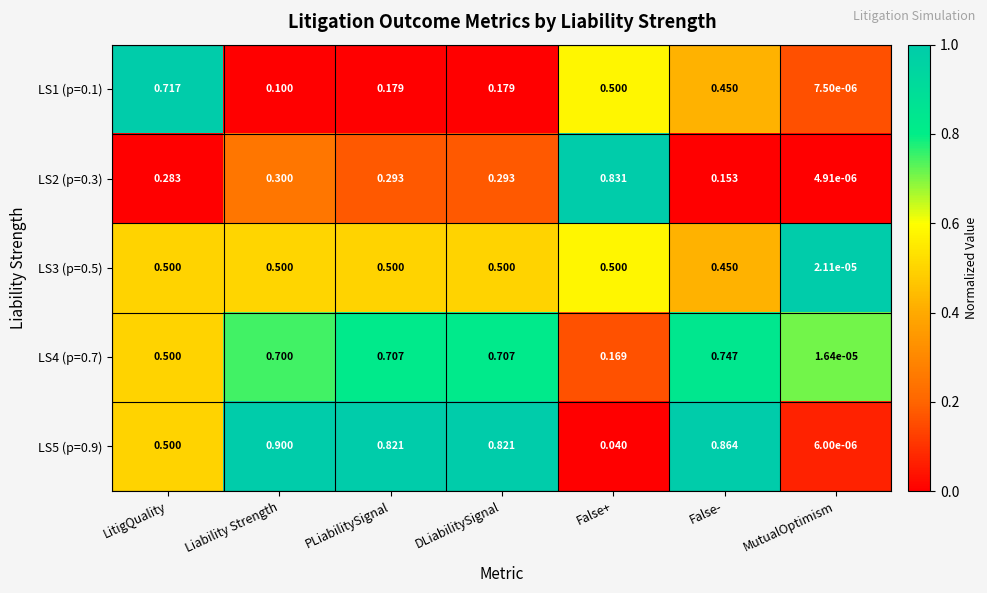

Which category has the highest value across all series?

Liability Strength